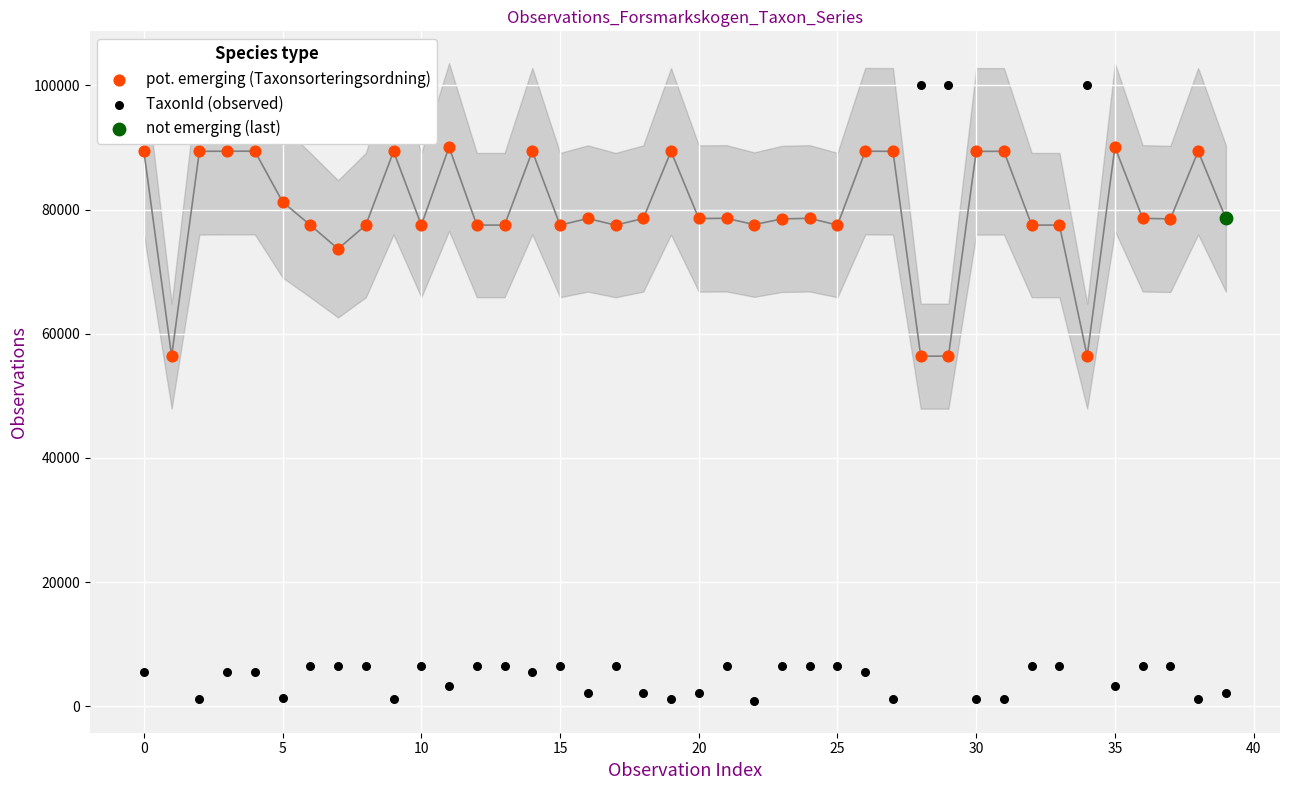

Is the value of TaxonId (observed) at 36 greater than the value of pot. emerging (Taxonsorteringsordning) at 28?

No